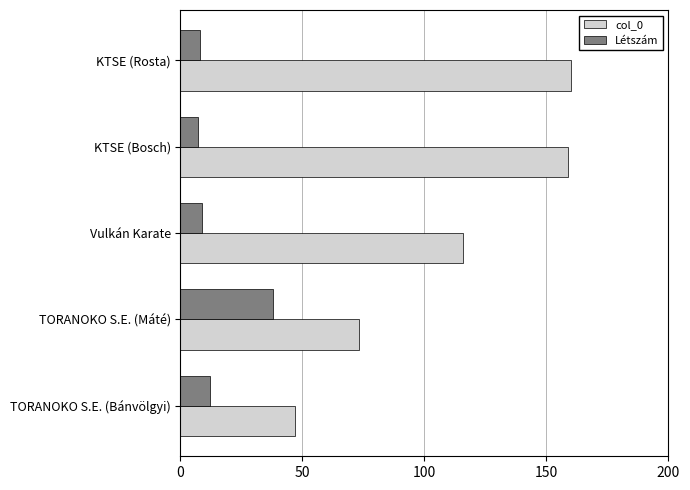

Is the value of Létszám at KTSE (Rosta) greater than the value of col_0 at KTSE (Rosta)?

No